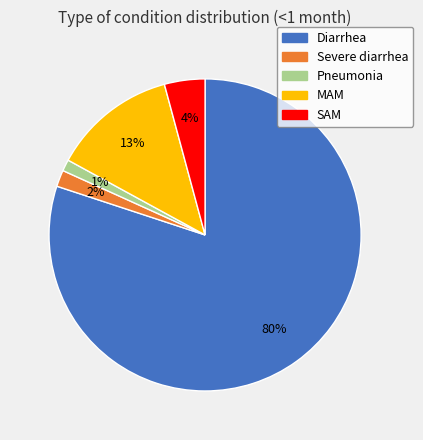

How many segments does this pie chart have?

5